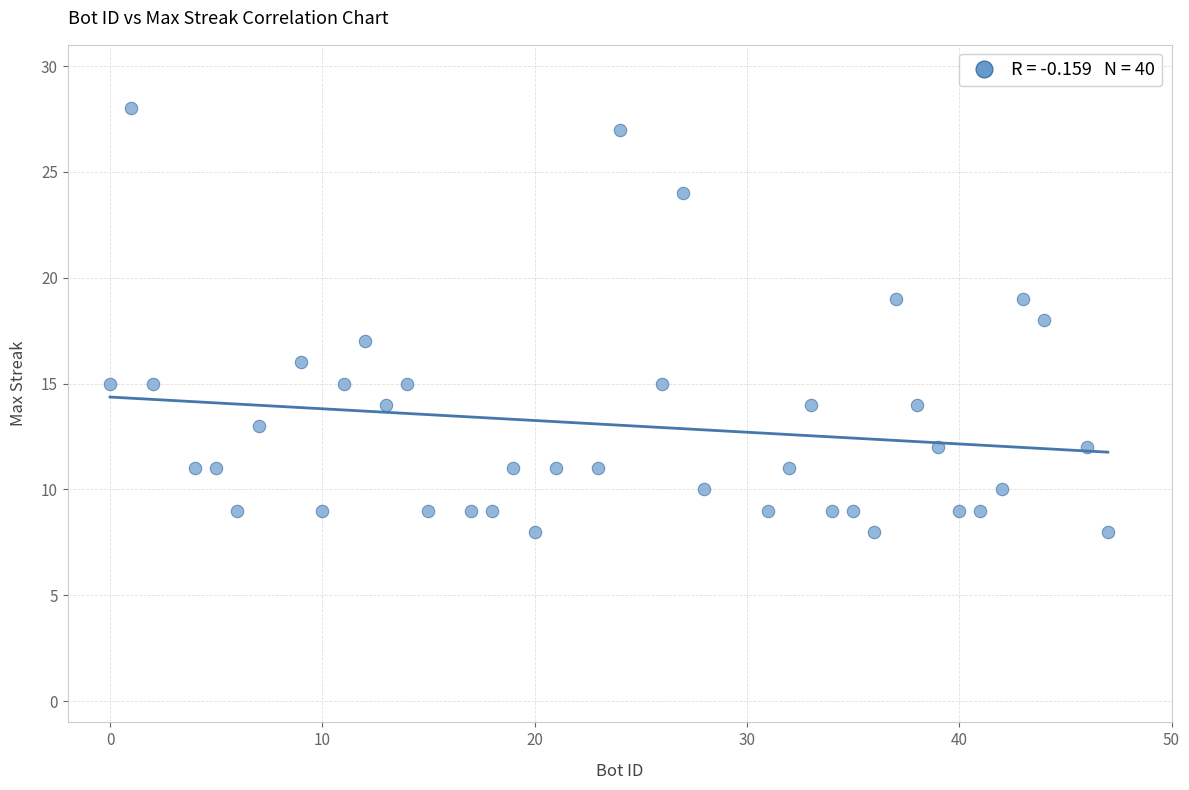

What is the range of Y values (max minus min)?

20